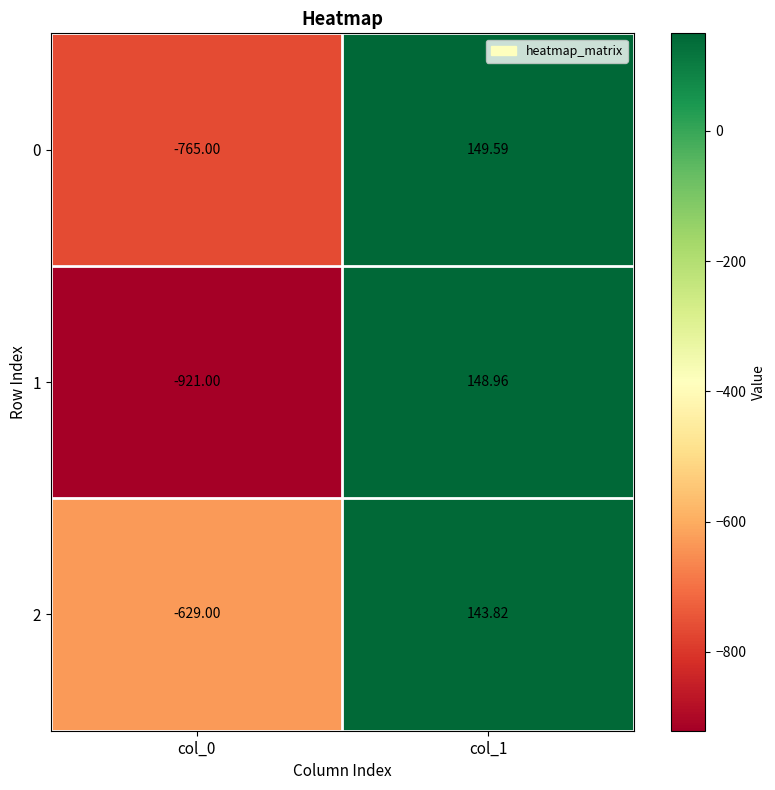

Which series has the largest total across all categories?

2